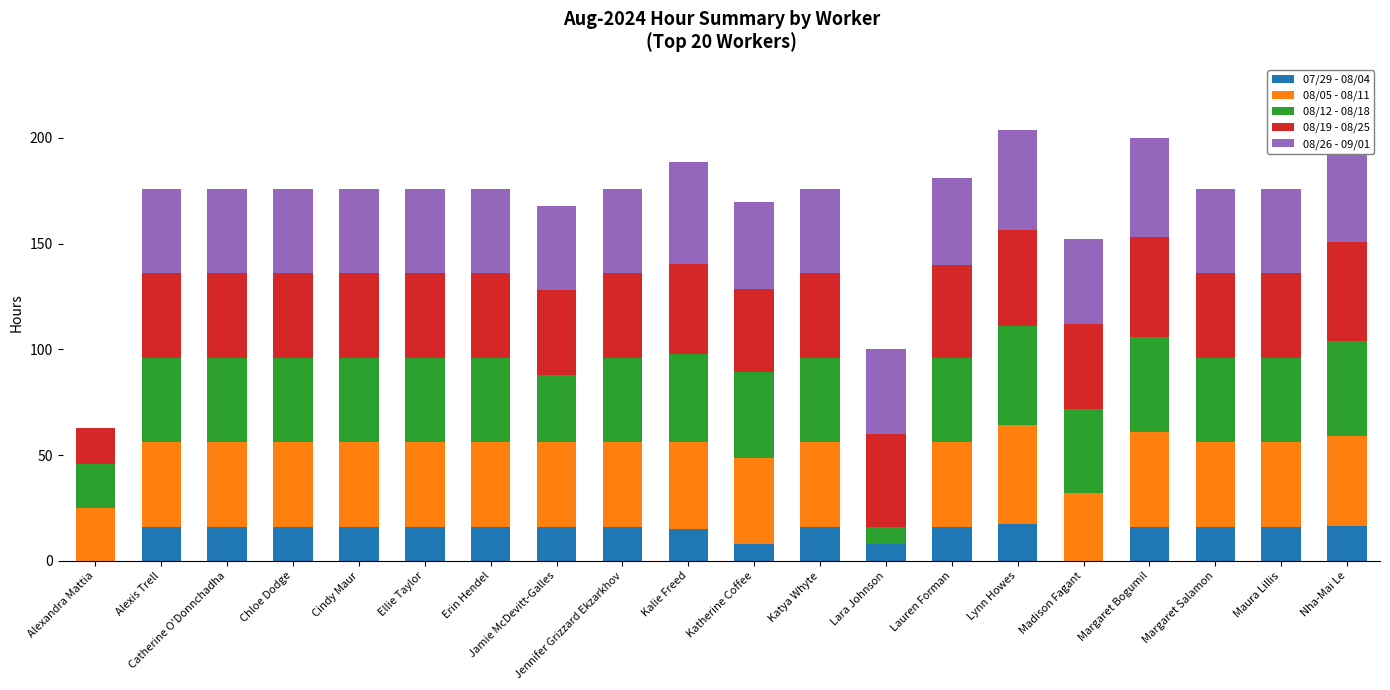

True or false: 07/29 - 08/04 has a value of 16.0 at Margaret Salamon.

True